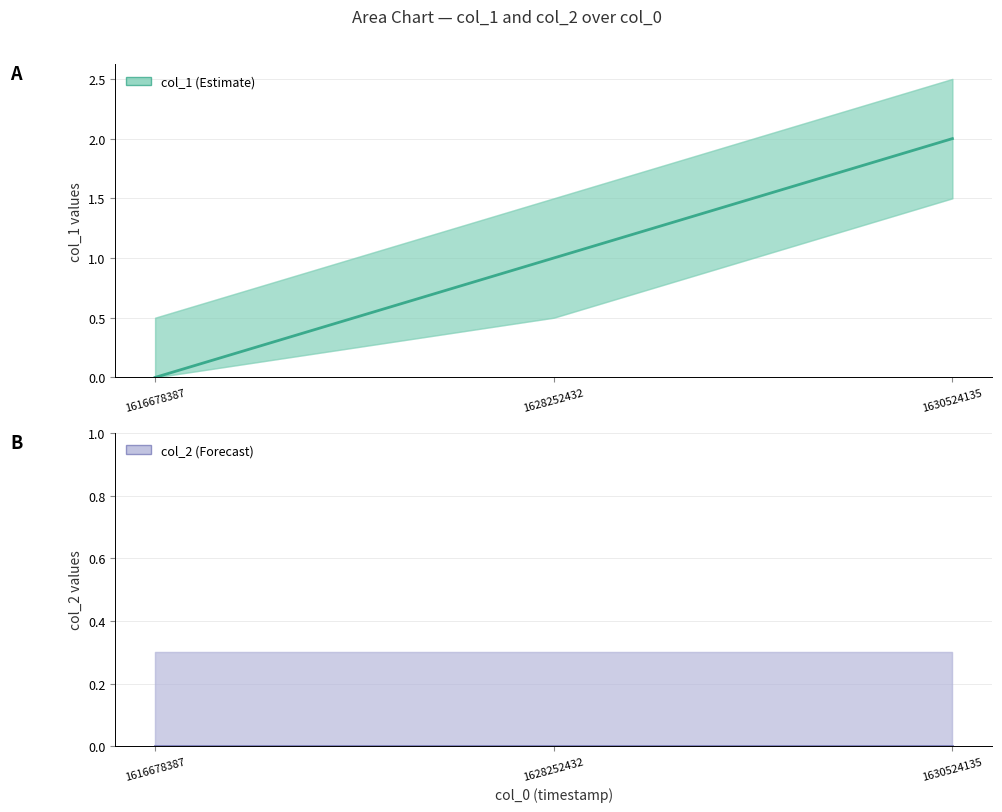

List the labels in order of value, largest first.

1630524135, 1628252432, 1616678387